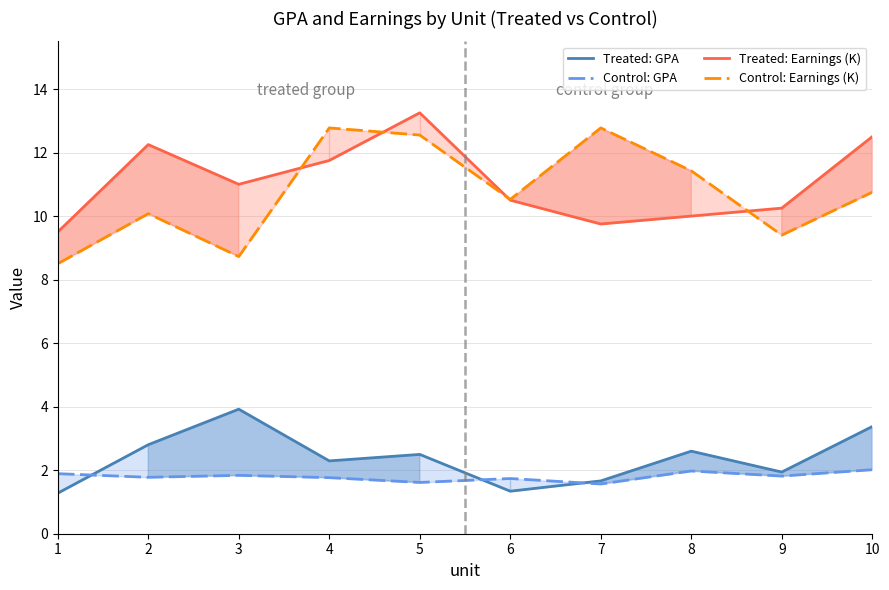

True or false: Control: GPA has more than 0 points higher than both neighbors.

True